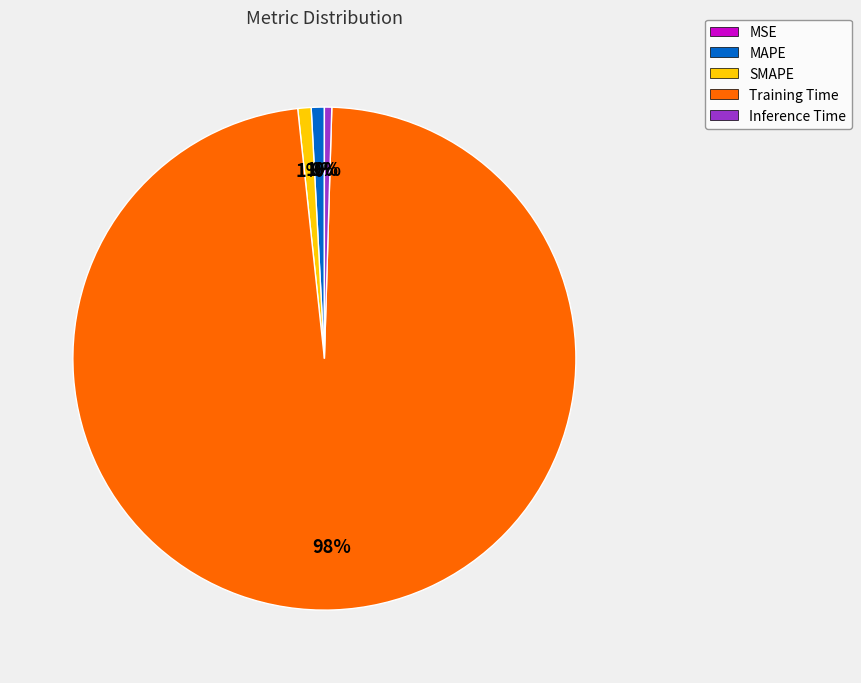

True or false: Inference Time accounts for 0% of the total.

True